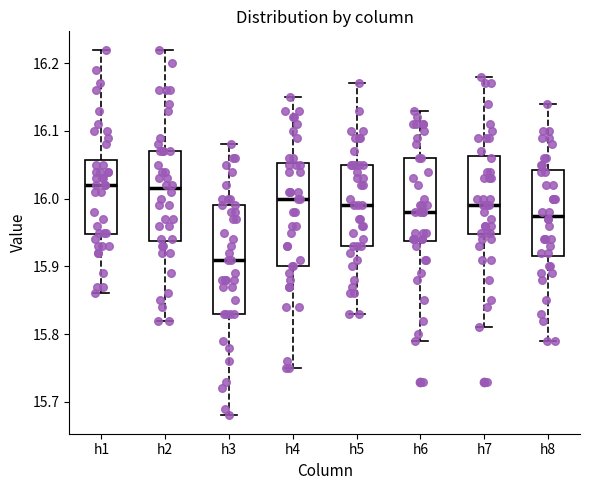

Where is the upper edge of the box for h3 on the y-axis? The values are not printed on the chart, so give them approximately, as read against the axis.

15.99